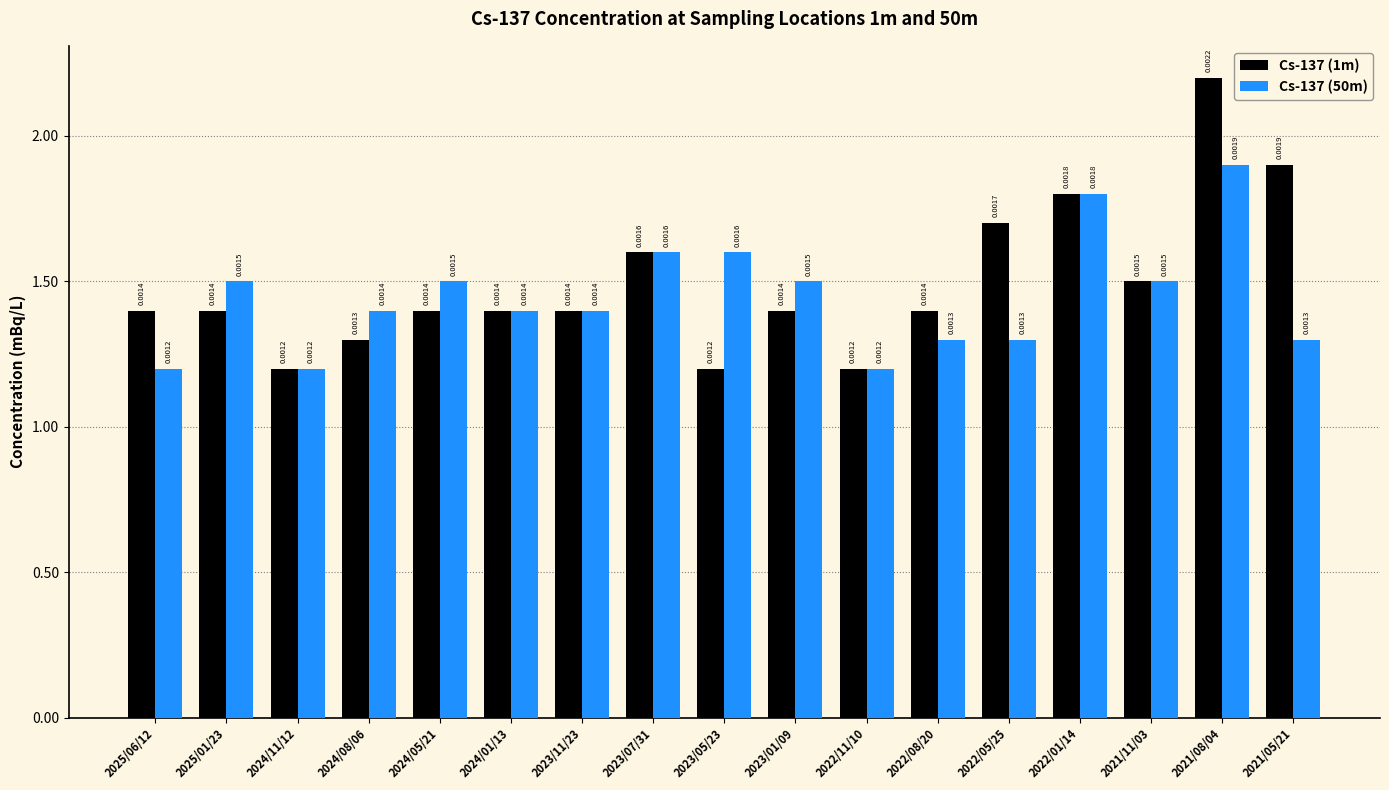

Which series has the largest total across all categories?

Cs-137 (1m)